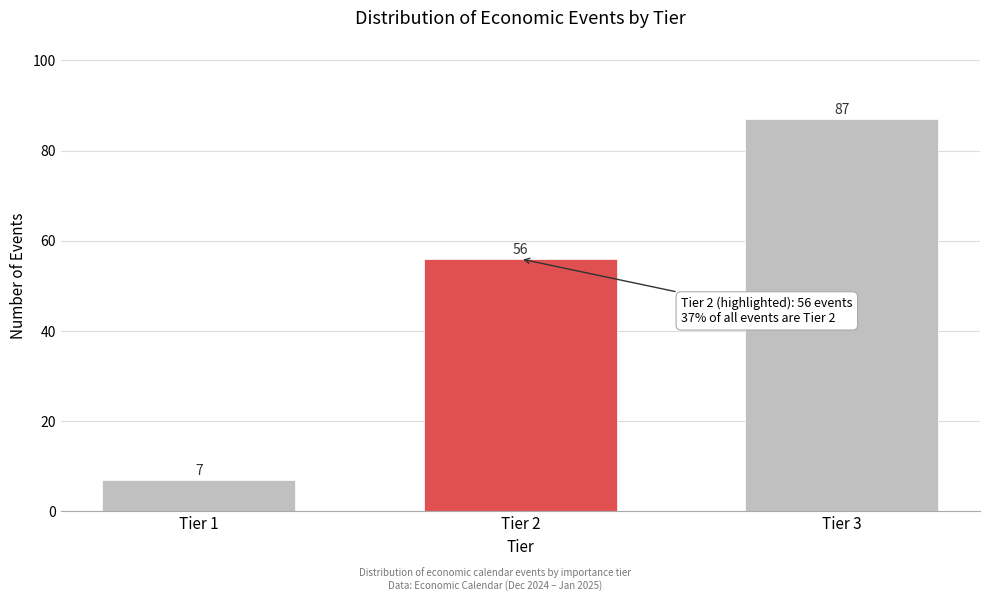

Reading right to left, what are all the values shown in this chart?

Tier 3=87	Tier 2=56	Tier 1=7